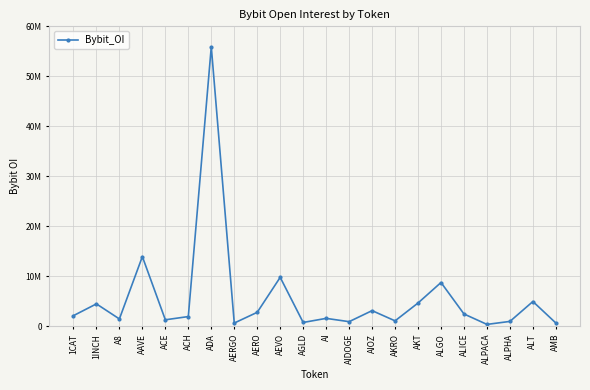

Reading left to right, extract all data points from this chart.

1CAT=2106358	1INCH=4461499	A8=1449261	AAVE=13925255	ACE=1277631	ACH=1922992	ADA=55916317	AERGO=625912	AERO=2775579	AEVO=9772470	AGLD=745307	AI=1562124	AIDOGE=903316	AIOZ=3110795	AKRO=1066783	AKT=4638884	ALGO=8740119	ALICE=2441127	ALPACA=356722	ALPHA=954713	ALT=4937265	AMB=628078